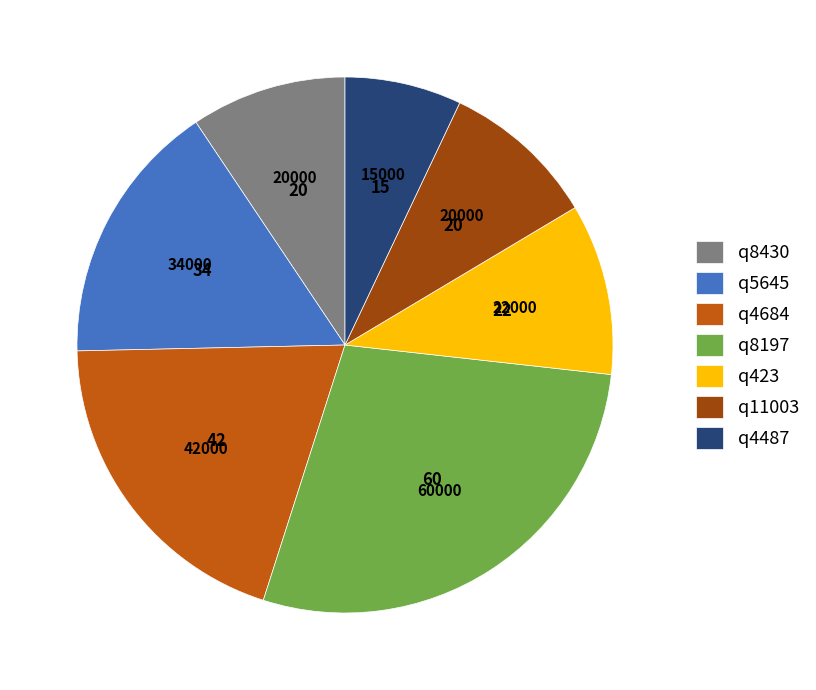

Combined, do q4487 and q8430 account for over 50%?

No